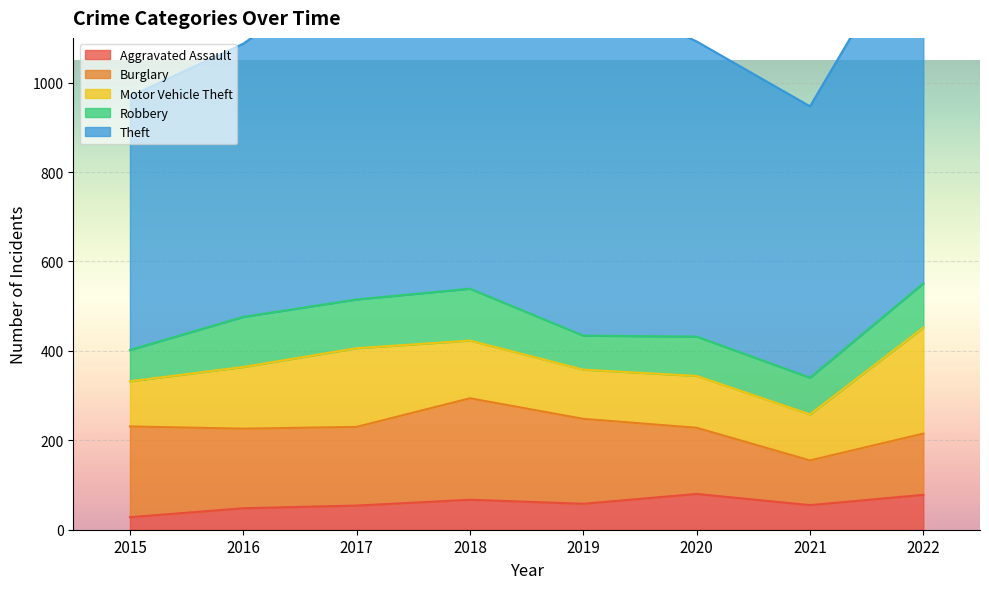

At which category does Theft reach its first local peak?

2017